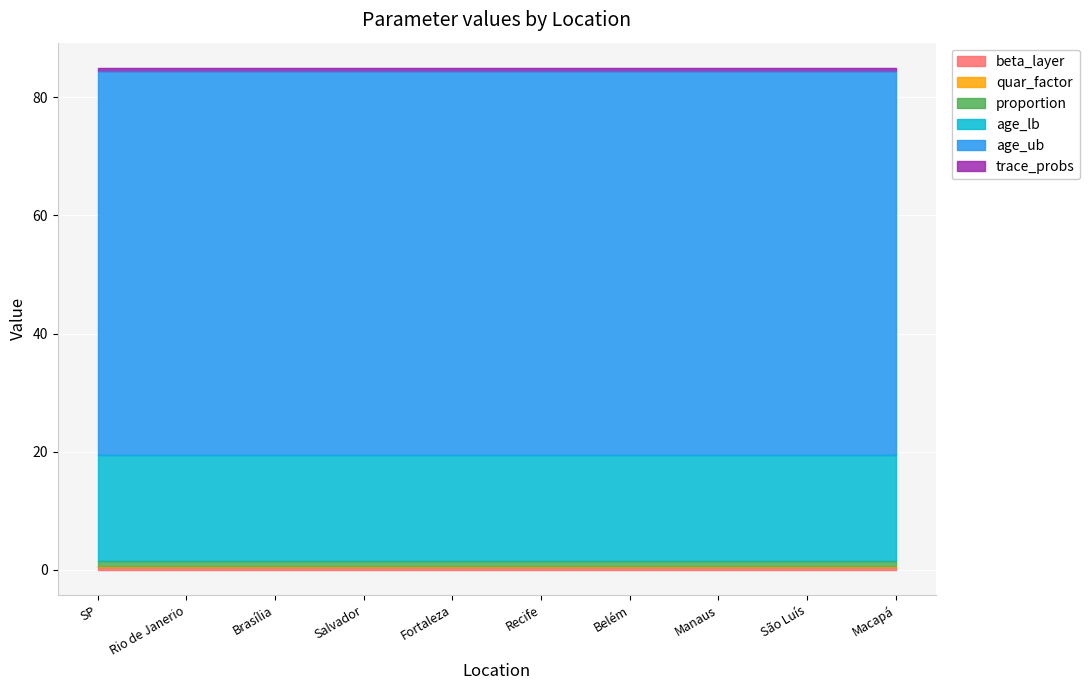

How many lines are shown in the chart?

6